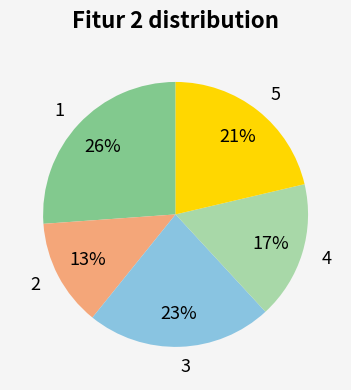

Is 3 the majority of the pie?

No